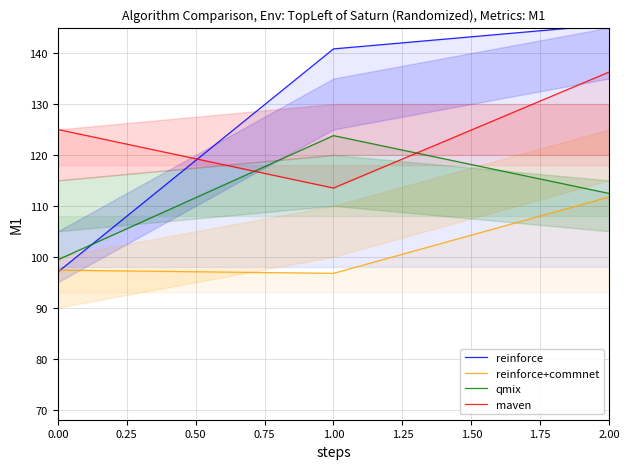

Is it true that reinforce equals 26.1 at 0.00?

False